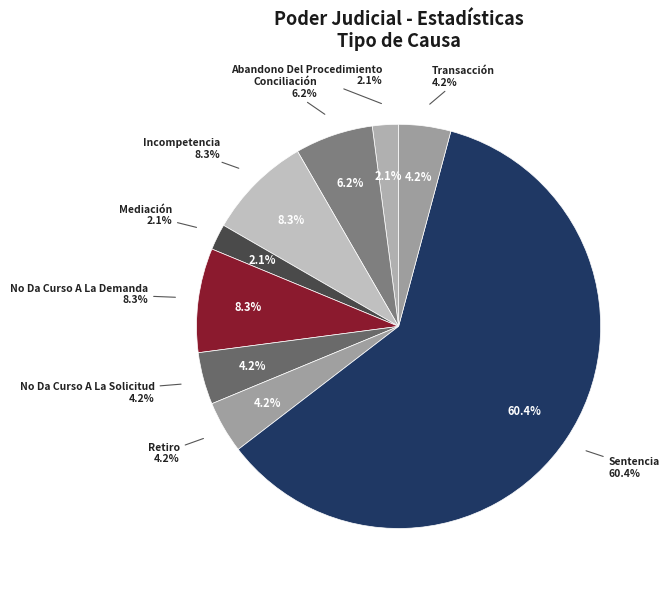

What is the change in value from No Da Curso A La Demanda to Sentencia?

+25